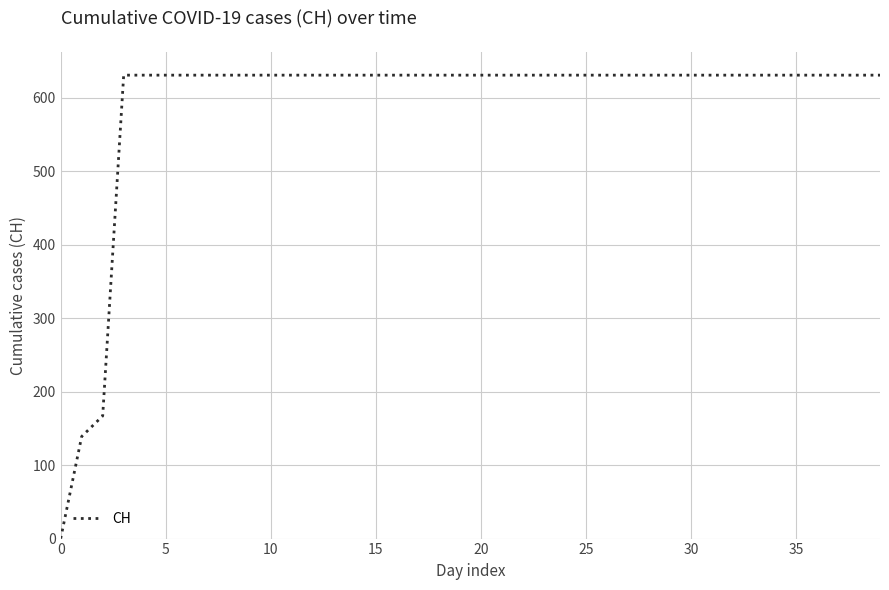

What is the difference between the maximum and minimum values?

631